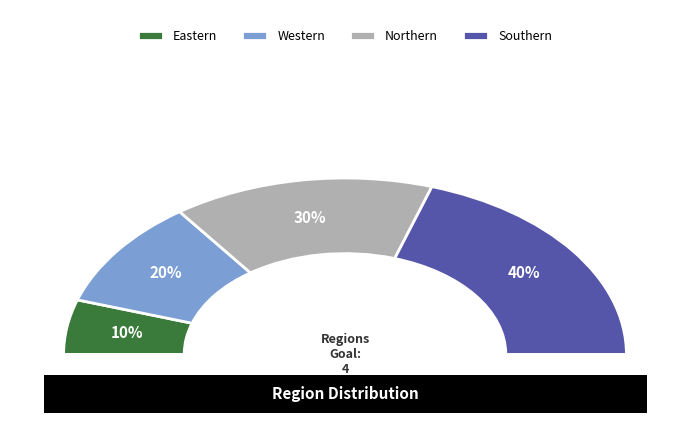

Which has a higher value, Western or Eastern?

Western